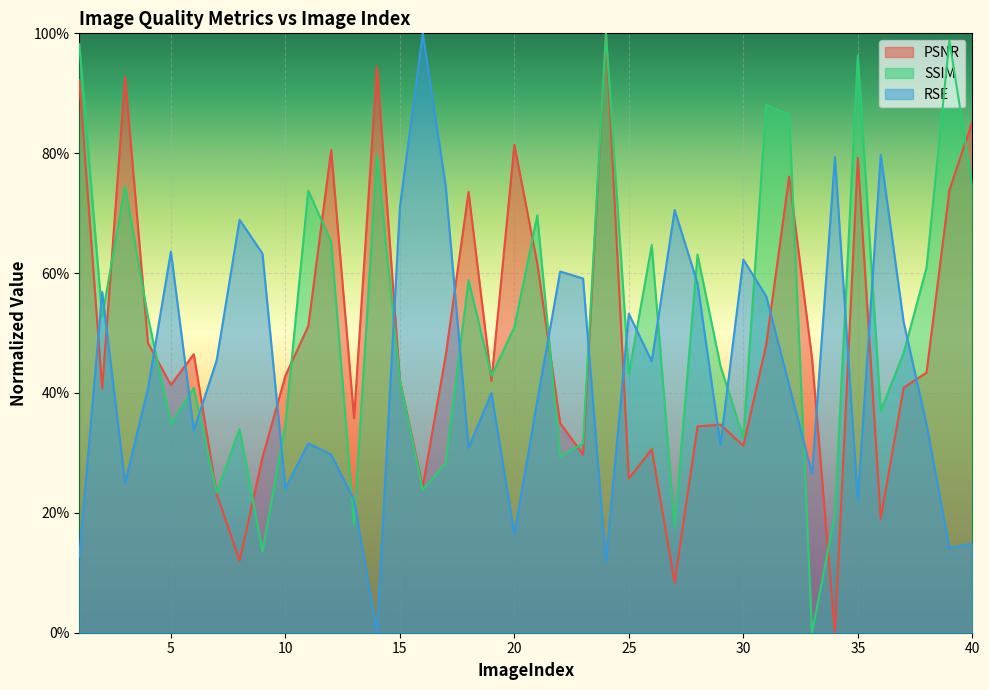

At 8, list the series in order from largest to smallest.

RSE, SSIM, PSNR